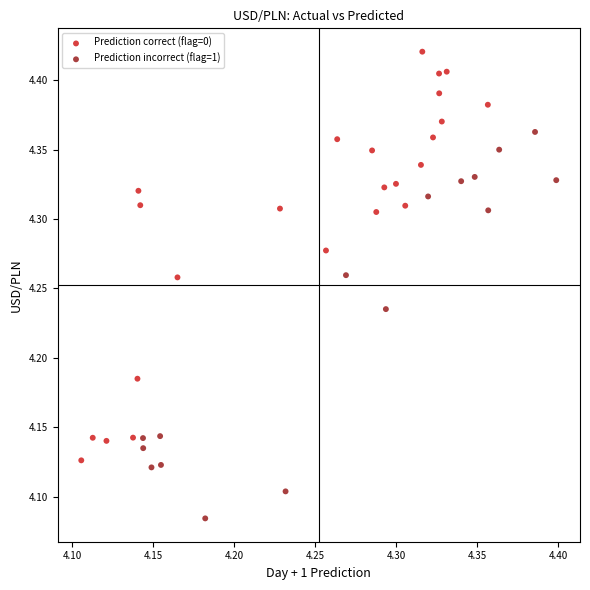

Which series reaches the maximum Y coordinate?

Prediction correct (flag=0)